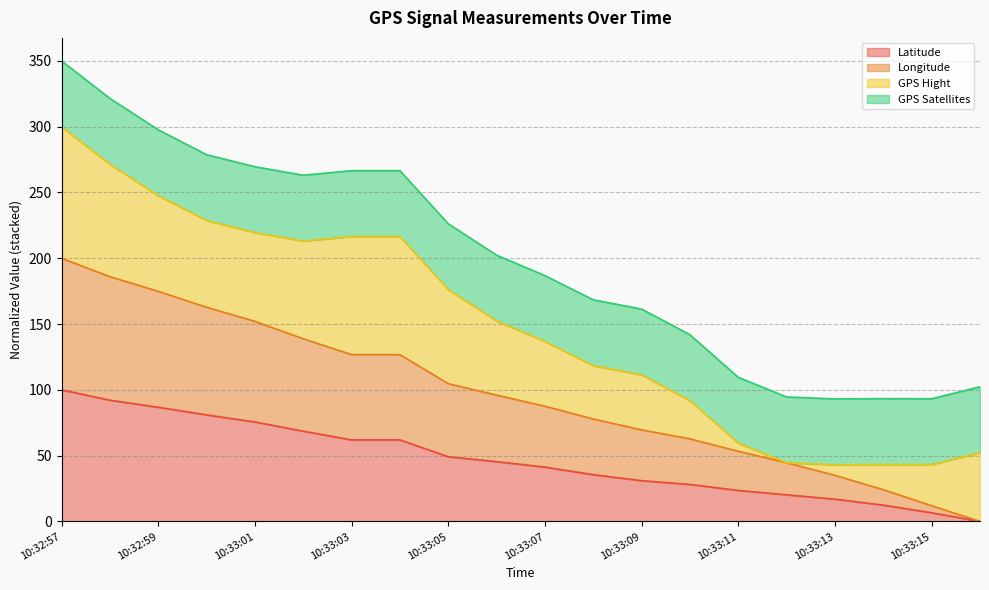

At which label does Latitude reach its peak?

10:32:57